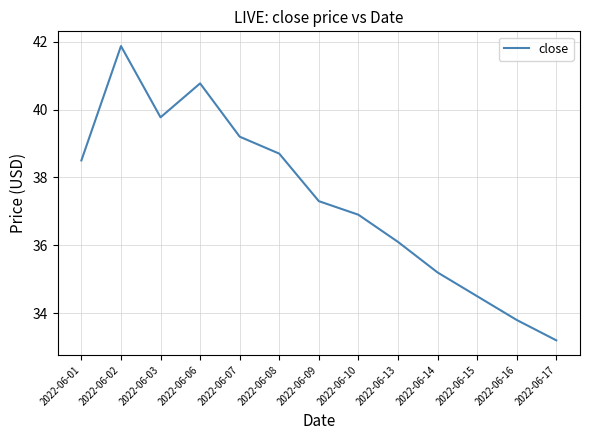

Which category has the highest value across all series?

2022-06-02